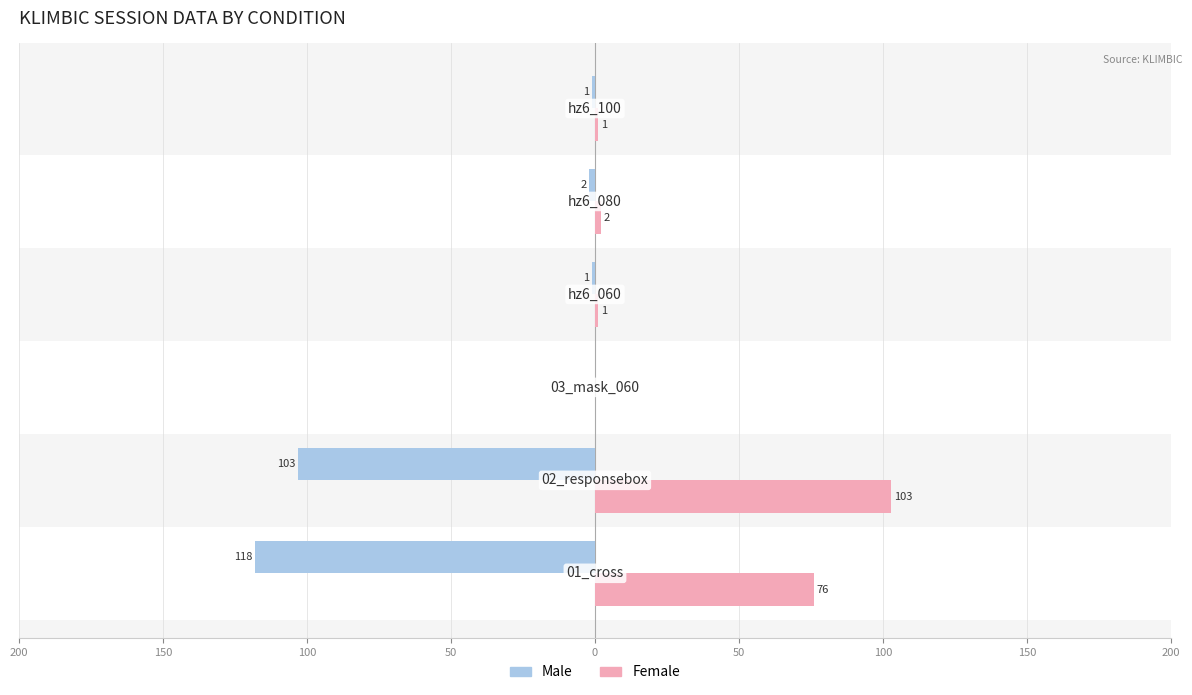

What are all the series names shown in the legend?

Male, Female